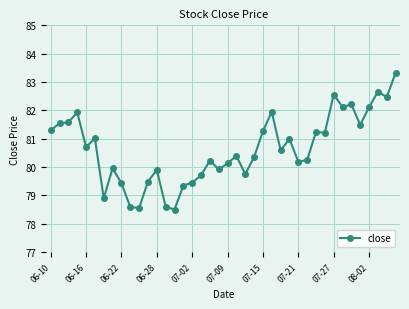

What is the difference between the second highest and minimum values?

4.2